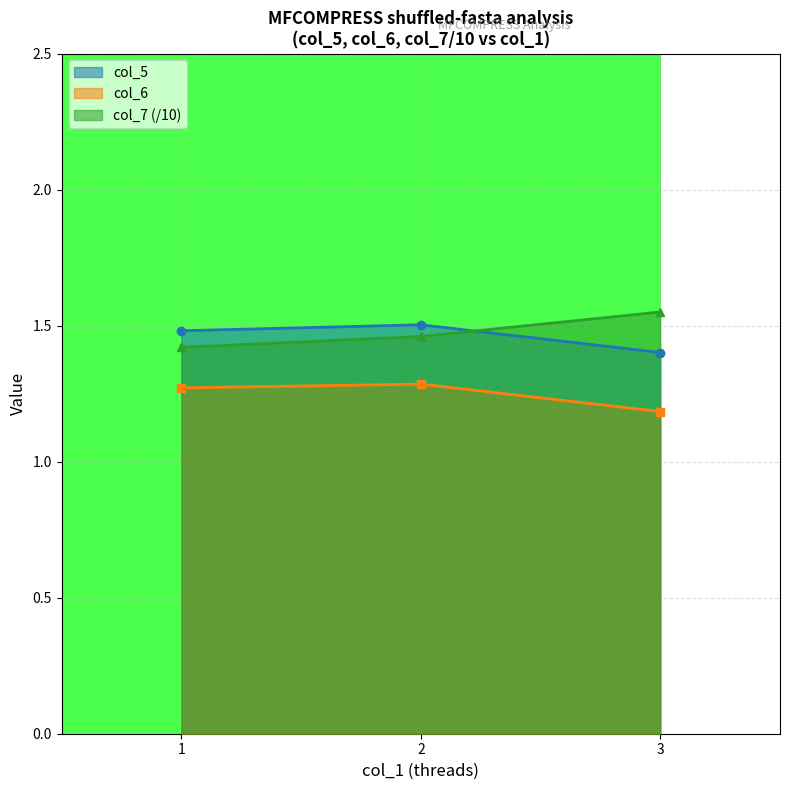

The value of col_5 at 2 is 0.7. True or false?

False